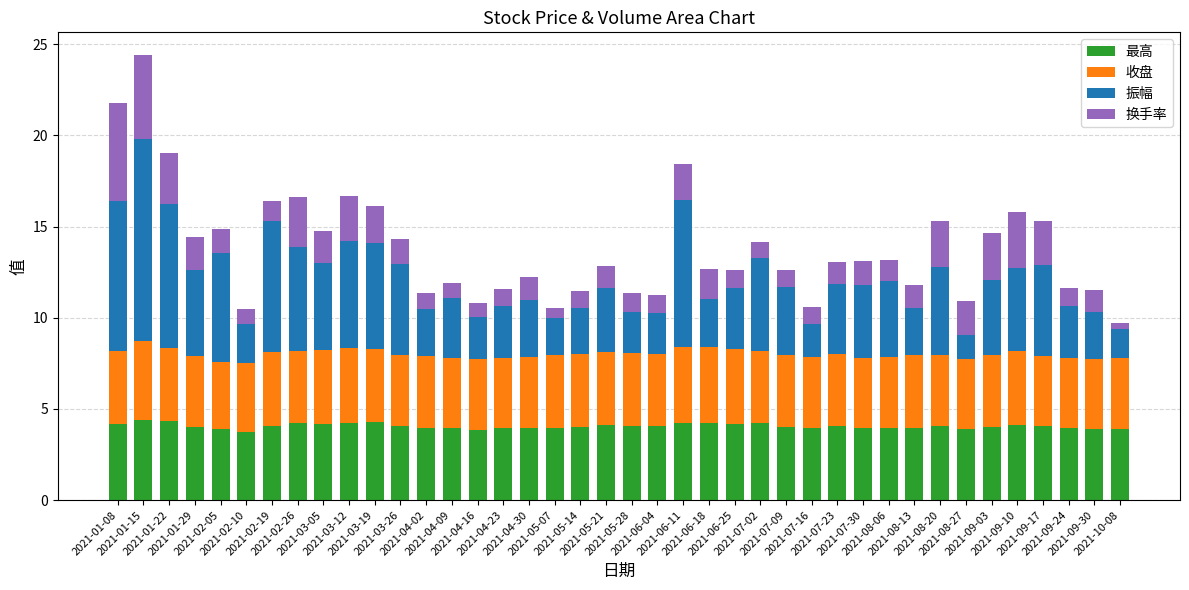

What is the maximum value for 最高?

4.4